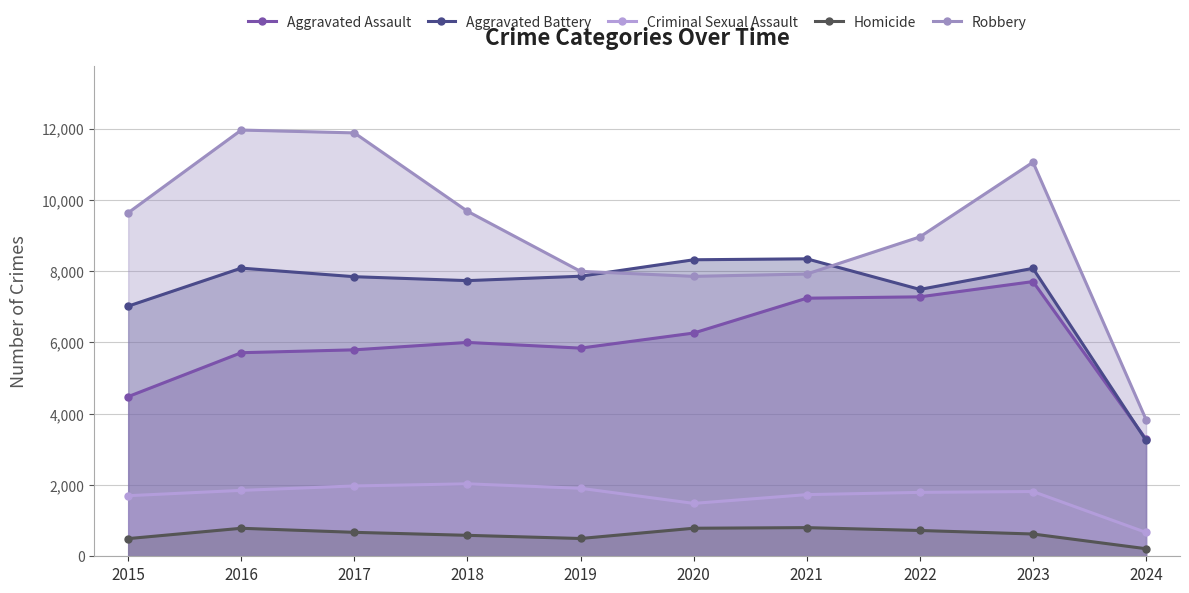

What is the average value of the Criminal Sexual Assault series?

1696